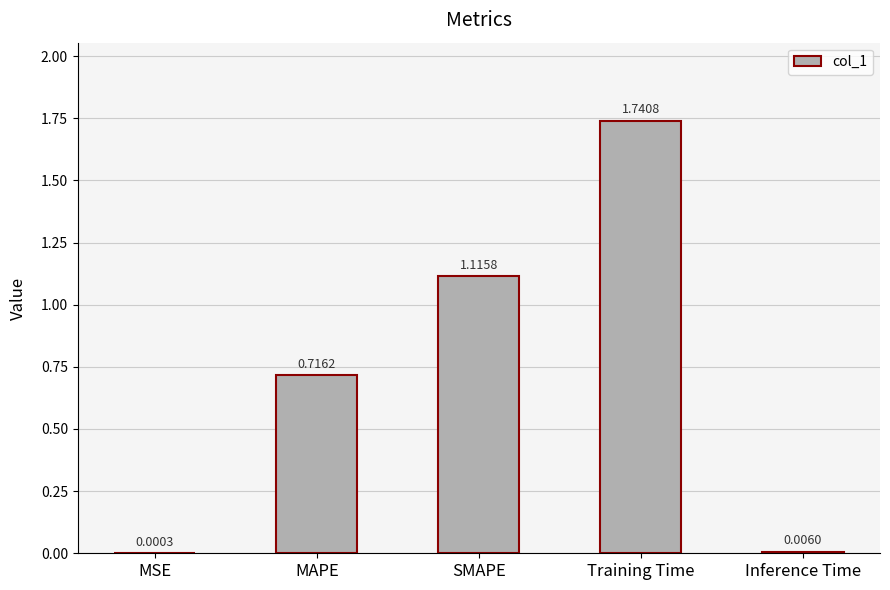

What is the change in value from SMAPE to Inference Time?

-1.1